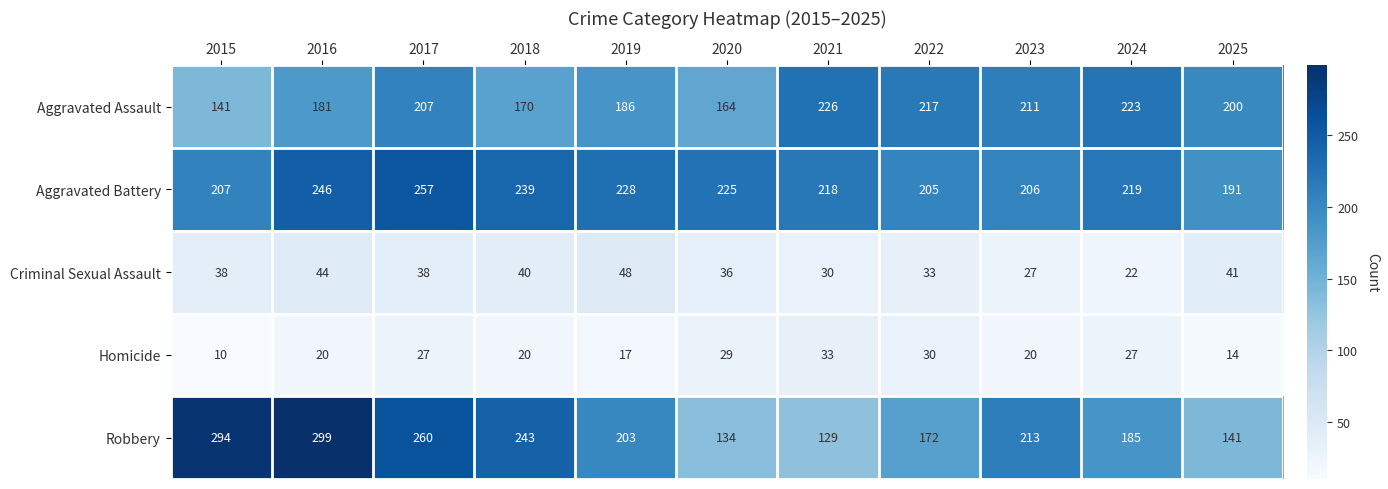

What is the highest value of the Criminal Sexual Assault series?

48